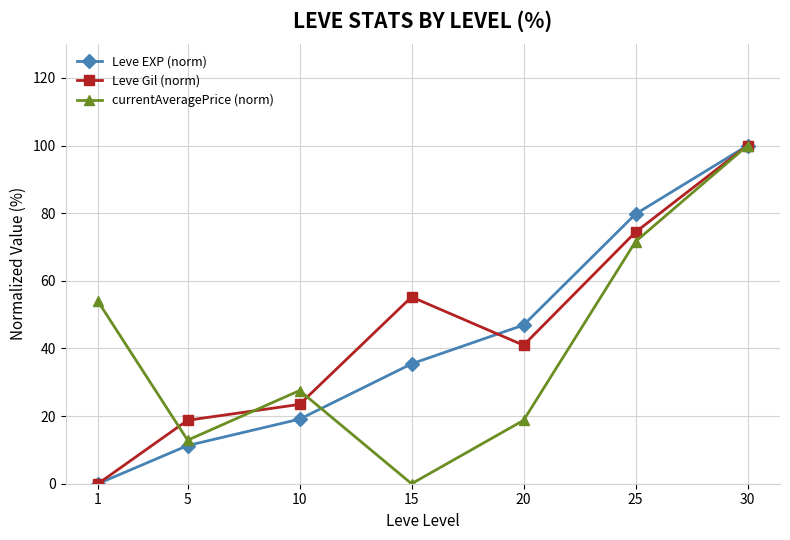

What are all the series names shown in the legend?

Leve EXP (norm), Leve Gil (norm), currentAveragePrice (norm)